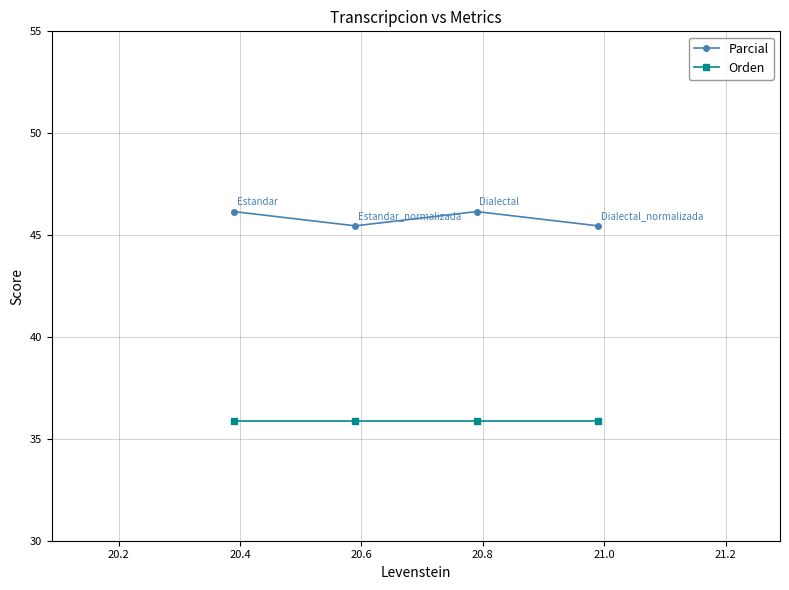

True or false: Orden and Parcial intersect in this chart.

False